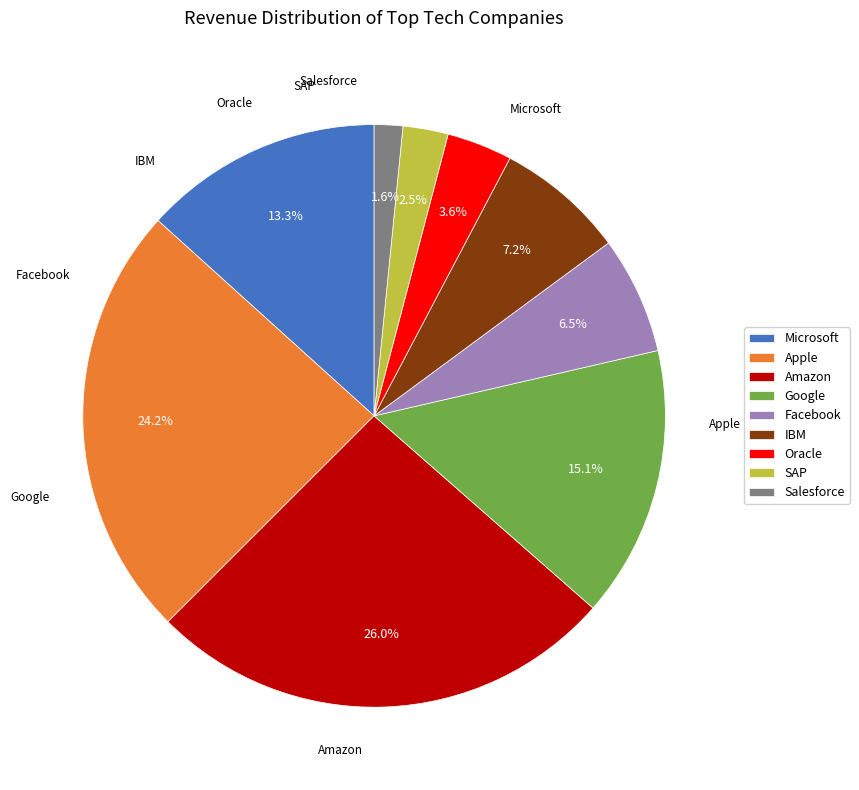

Which category has the smallest portion of the pie?

Salesforce